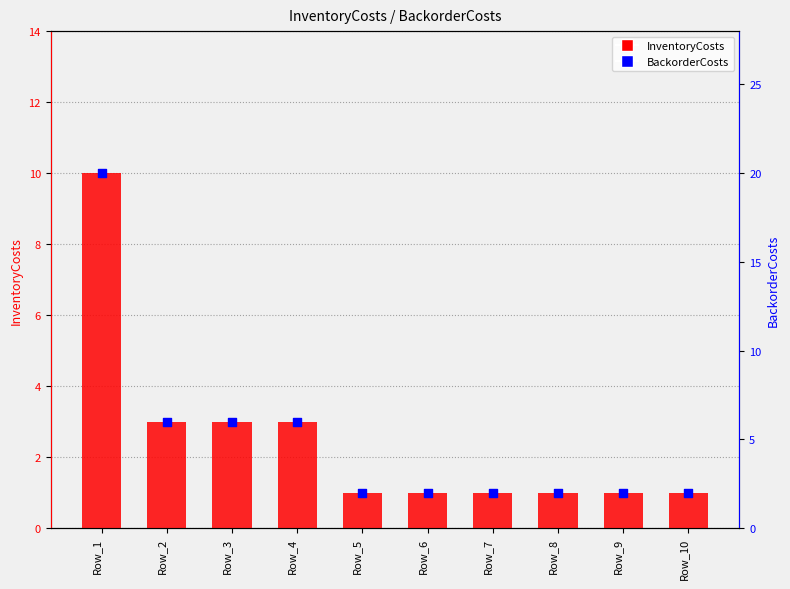

Which series has the largest total across all categories?

BackorderCosts